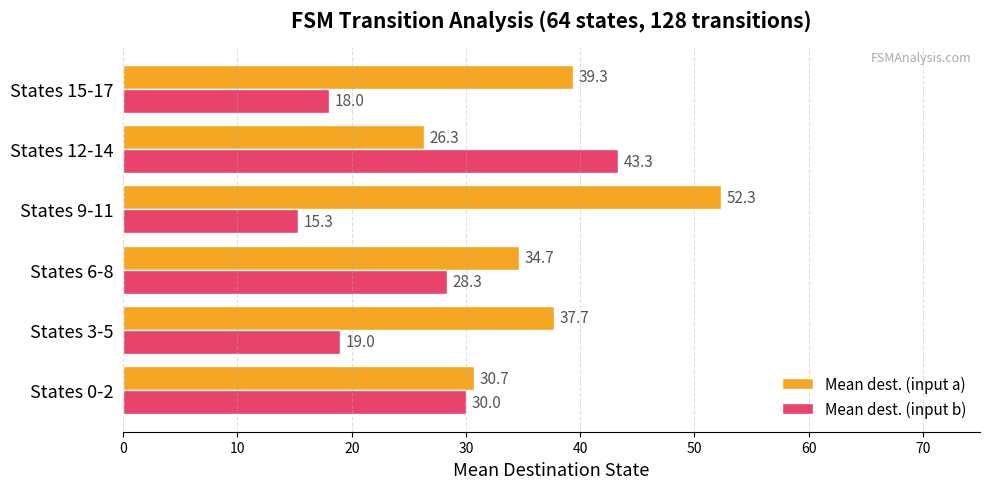

What is the average value of the Mean dest. (input b) series?

25.7